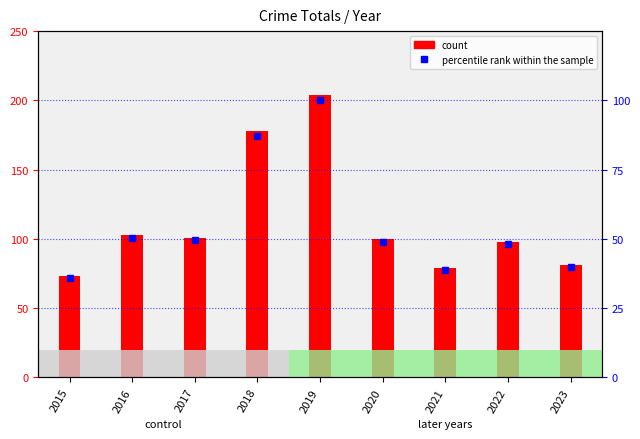

Where is the data nearest to the value 67?

2016